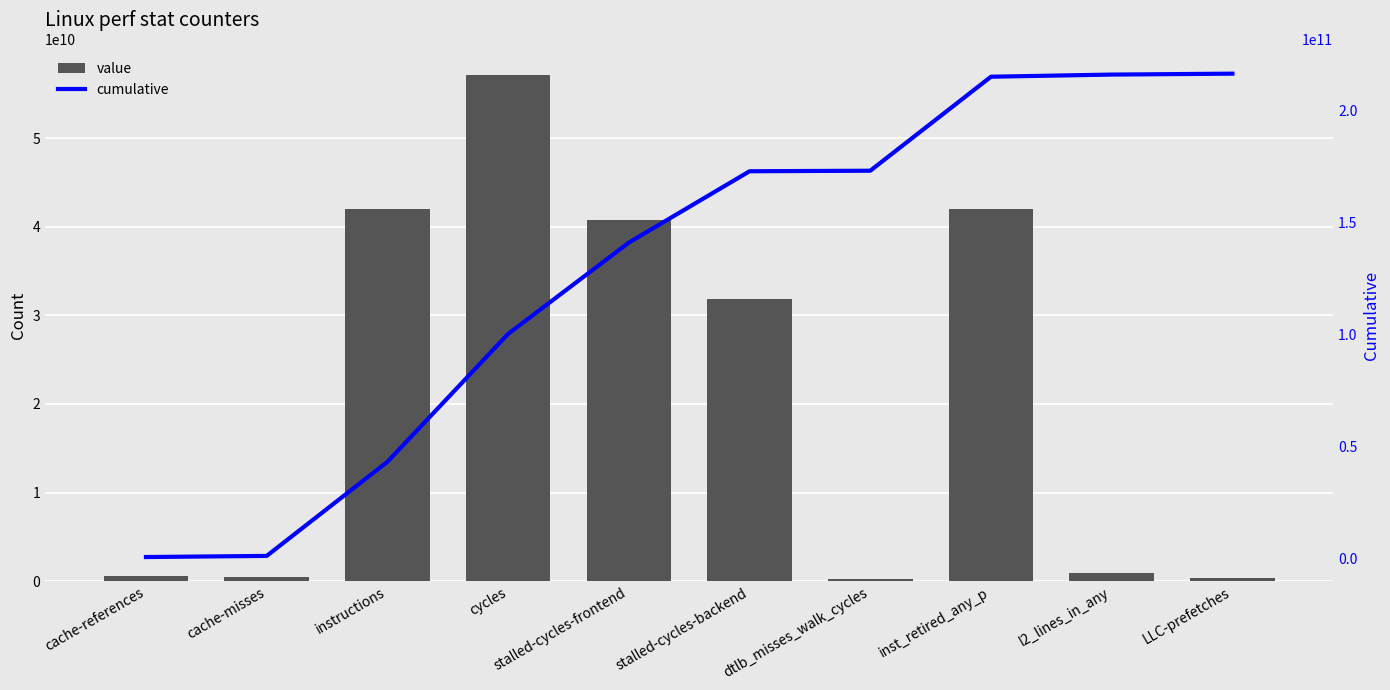

Reading left to right, transcribe all the data shown in this chart.

value: cache-references=538809154	cache-misses=500451920	instructions=42026950105	cycles=57130532205	stalled-cycles-frontend=40783917423	stalled-cycles-backend=31870220308	dtlb_misses_walk_cycles=238575269	inst_retired_any_p=41987758314	l2_lines_in_any=954713192	LLC-prefetches=407975936
cumulative: cache-references=538809154	cache-misses=1039261074	instructions=43066211179	cycles=100196743384	stalled-cycles-frontend=140980660807	stalled-cycles-backend=172850881115	dtlb_misses_walk_cycles=173089456384	inst_retired_any_p=215077214698	l2_lines_in_any=216031927890	LLC-prefetches=216439903826